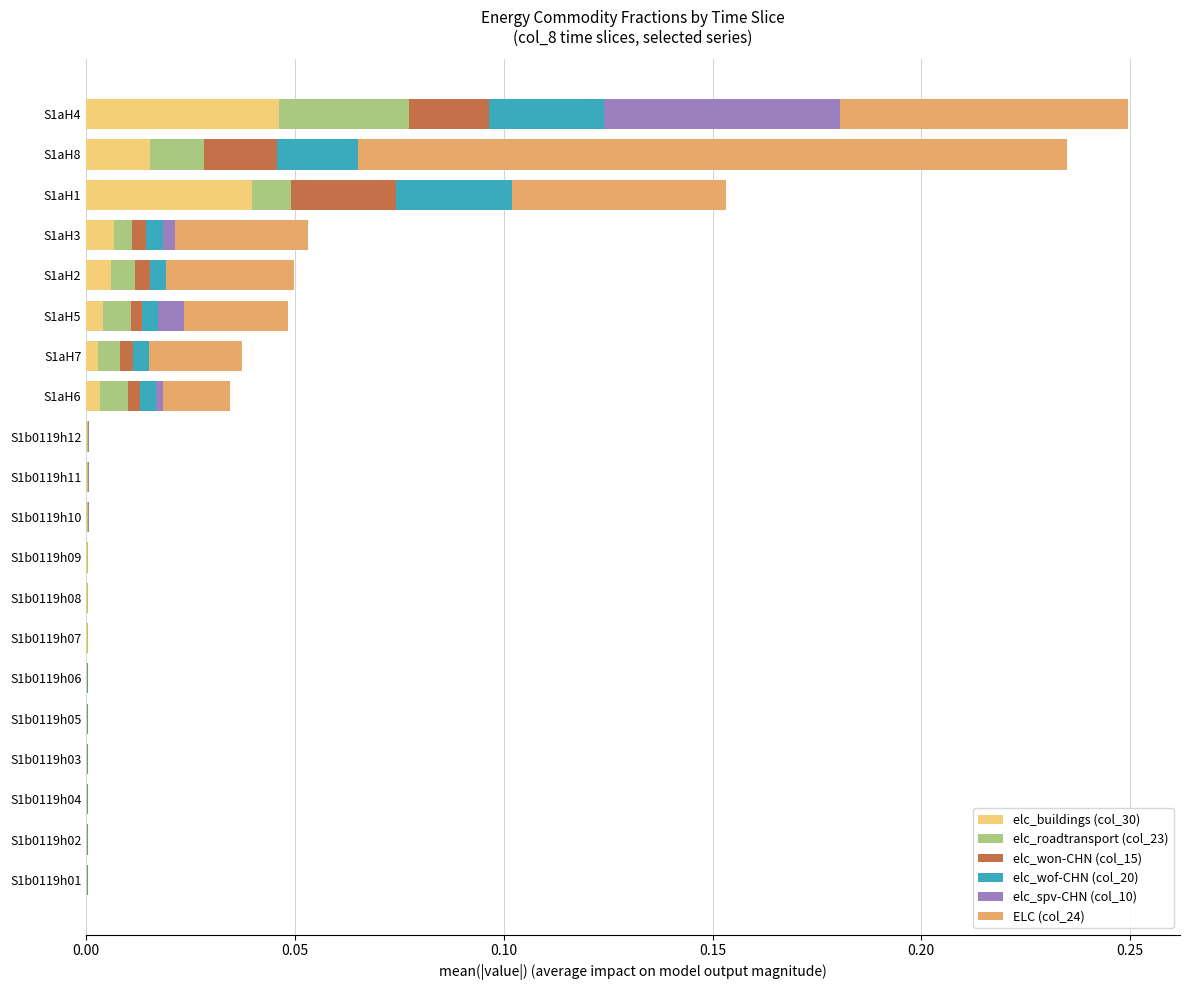

True or false: elc_buildings (col_30) has a value of 0.0 at S1aH5.

True